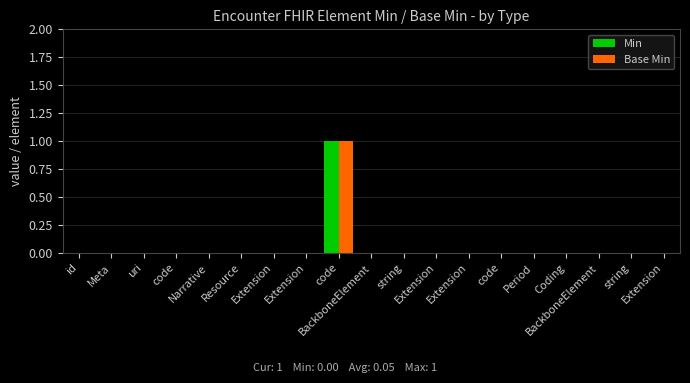

Are the bars horizontal?

No